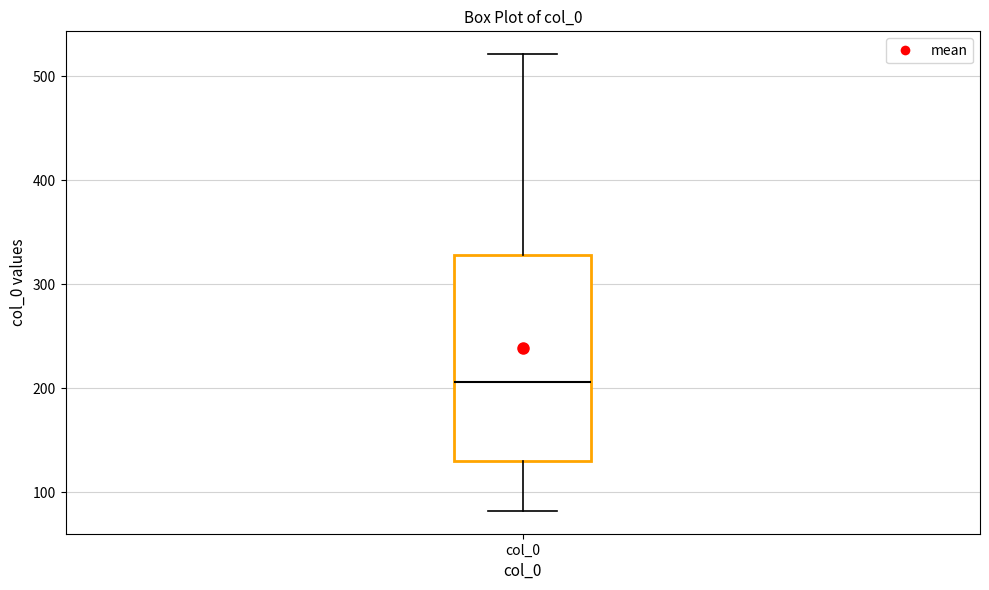

Where does the lower whisker of the box for col_0 end on the y-axis? The values are not printed on the chart, so give them approximately, as read against the axis.

80